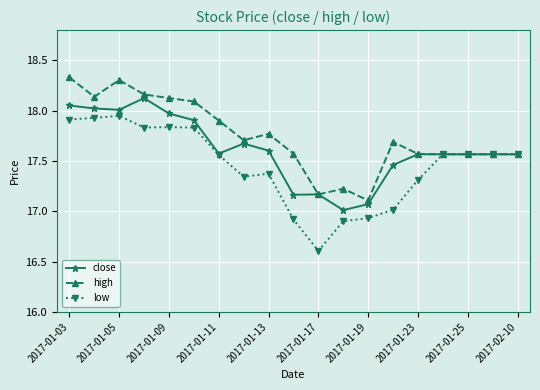

List the series in order of their overall mean, highest first.

high, close, low